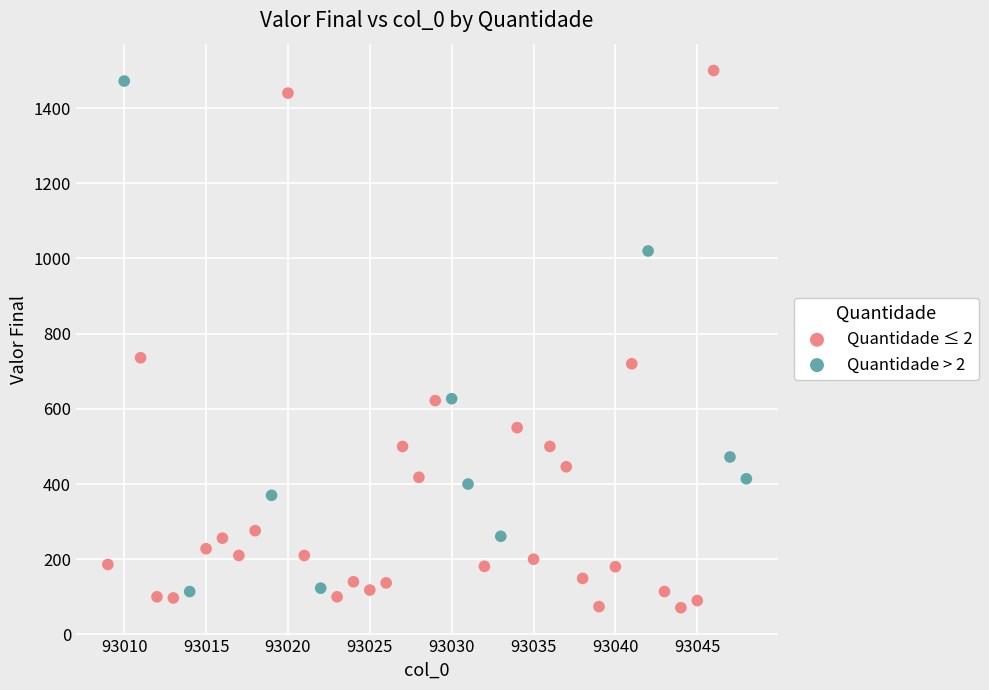

Which series contains the highest Y value?

Quantidade ≤ 2